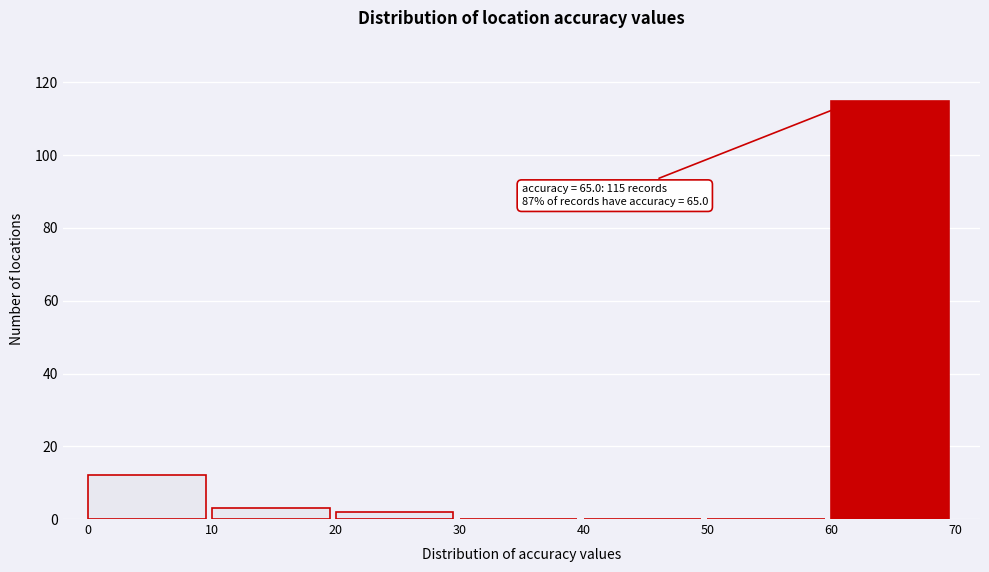

Which range on the x-axis has the tallest bar?

60 to 70